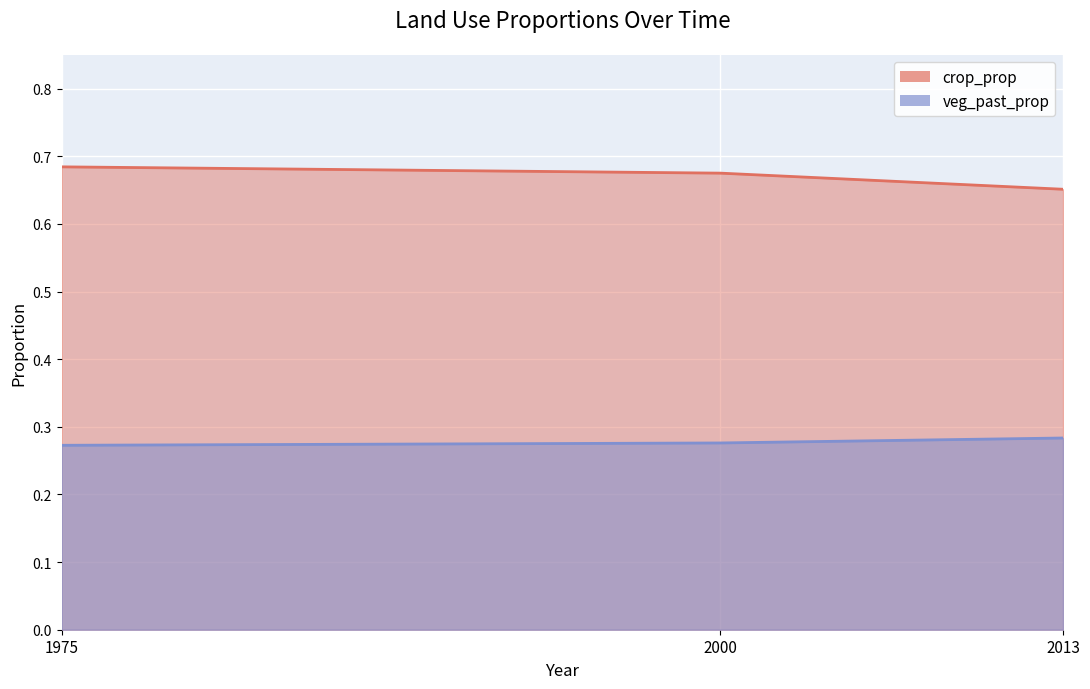

At how many categories does at least one series exceed 0?

3